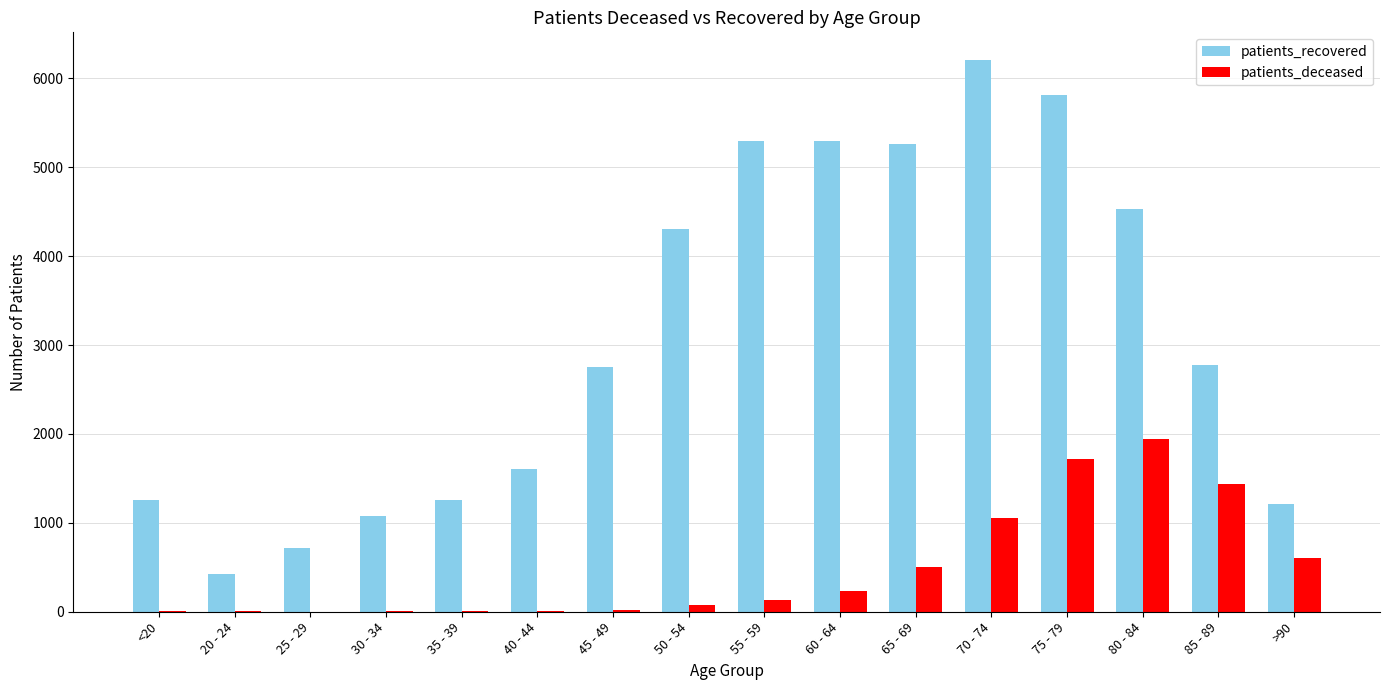

What is the total value across all series at 40 - 44?

1615